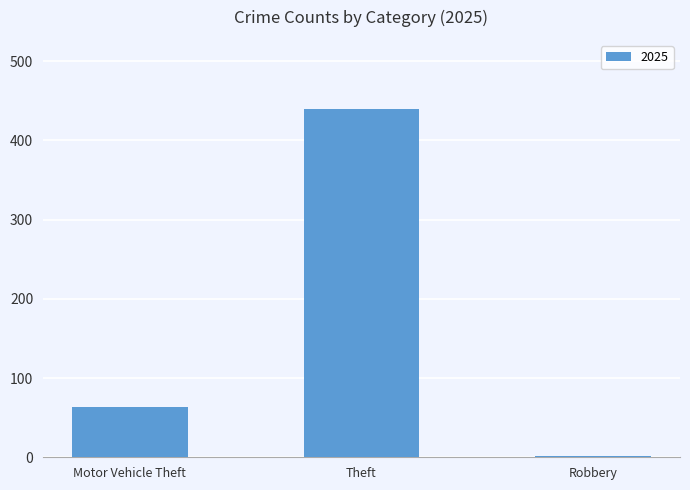

Between Motor Vehicle Theft and Robbery, which is larger?

Motor Vehicle Theft